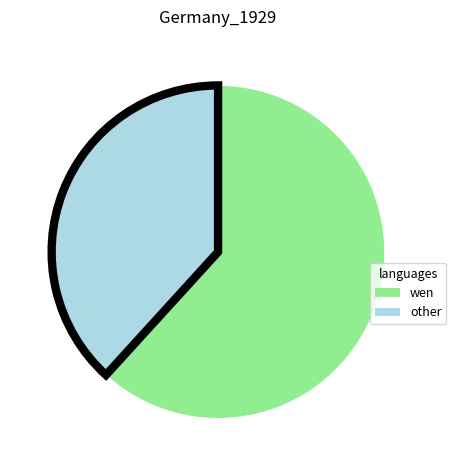

Is there any slice that represents more than half of the pie?

Yes